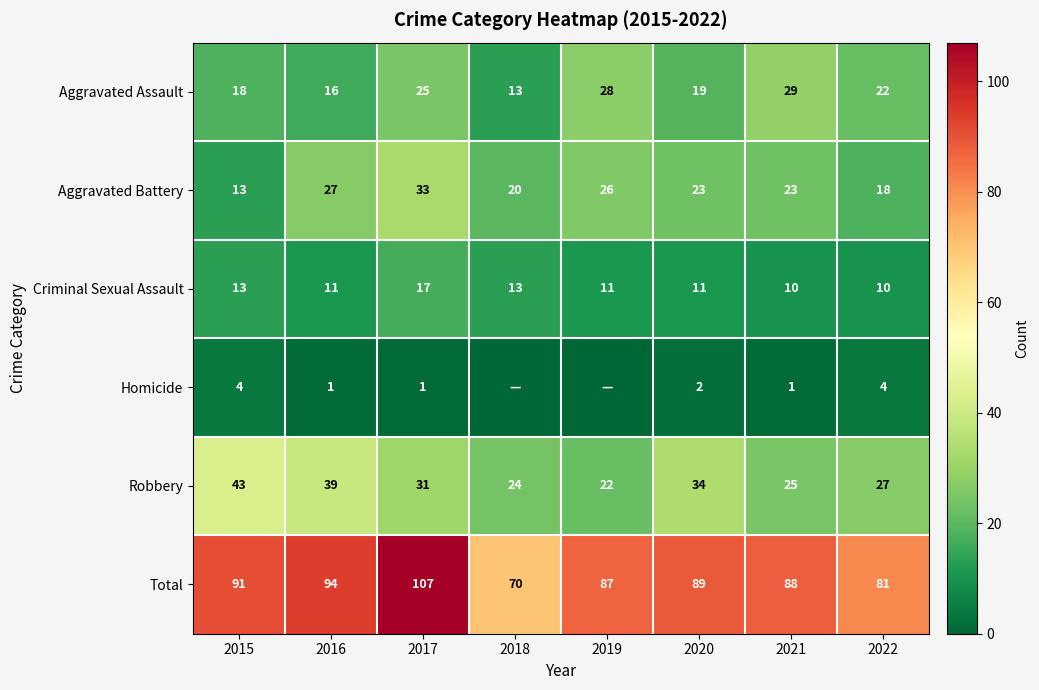

Count the number of data series in this chart.

6